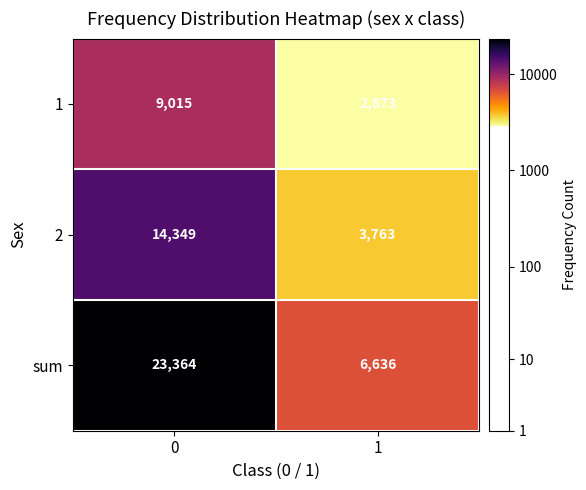

What is the difference between the 1 values at 1 and 0?

6142